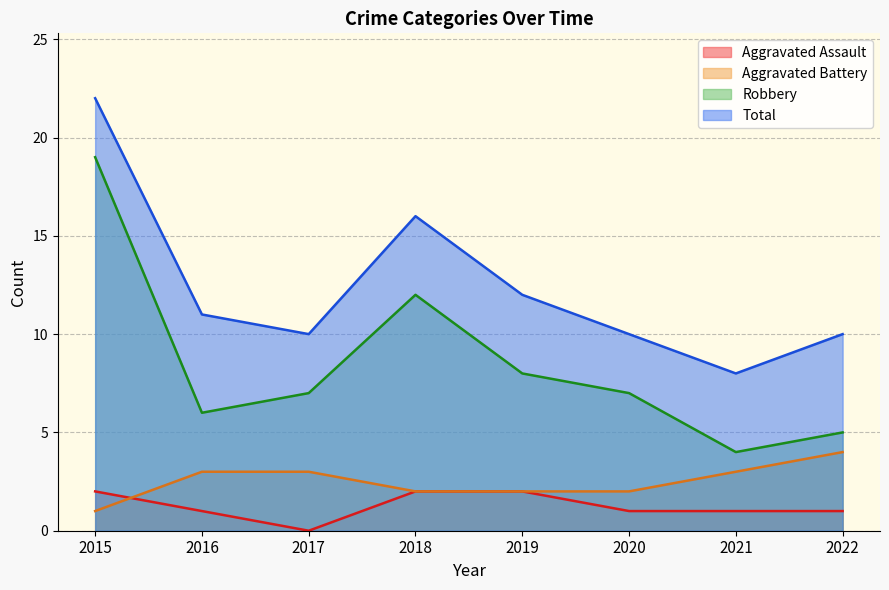

Rank the series by their maximum value, from lowest to highest.

Aggravated Assault, Aggravated Battery, Robbery, Total